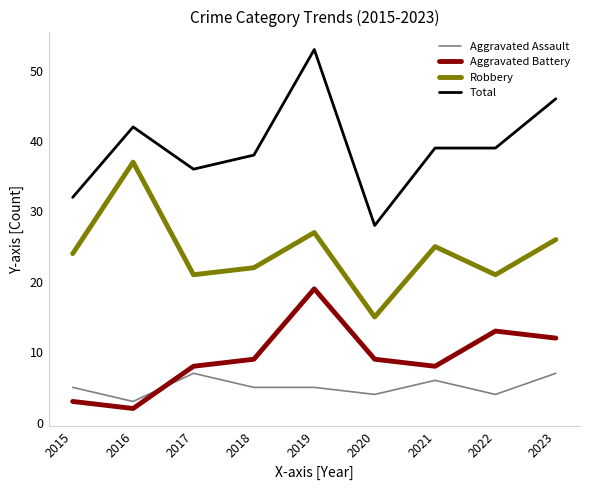

True or false: Aggravated Assault and Robbery intersect in this chart.

False